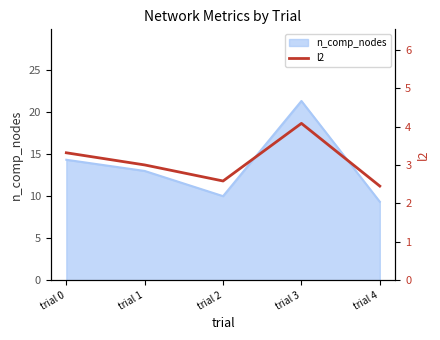

Is it true that n_comp_nodes equals 13.0 at trial 1?

True